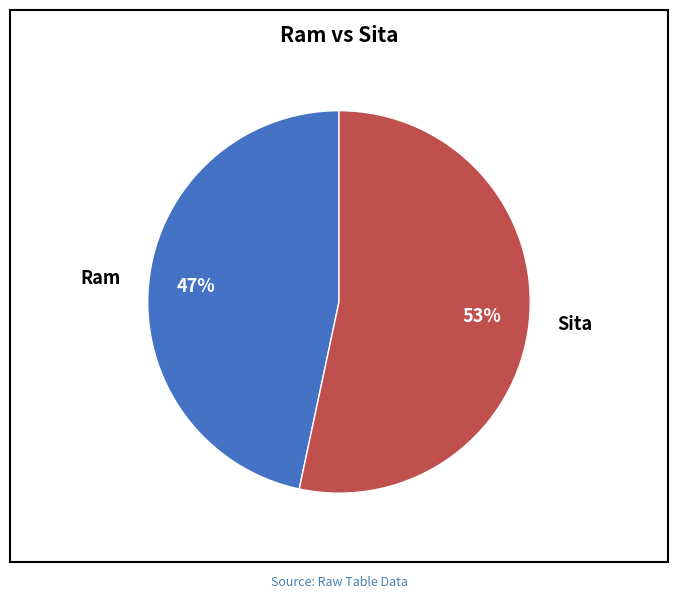

The Sita slice represents 53% of the pie. True or false?

True